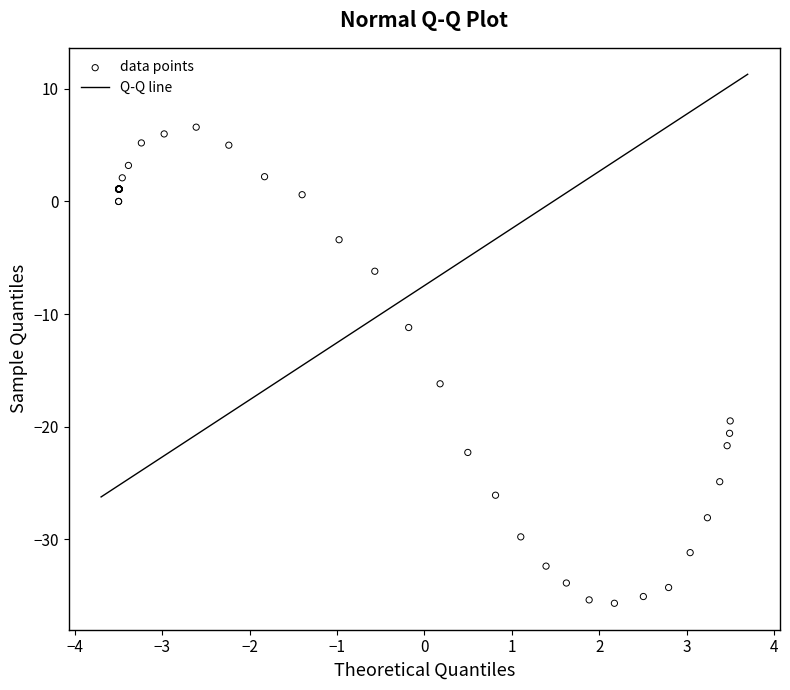

What Y value in the scatter plot is closest to -14?

-16.2